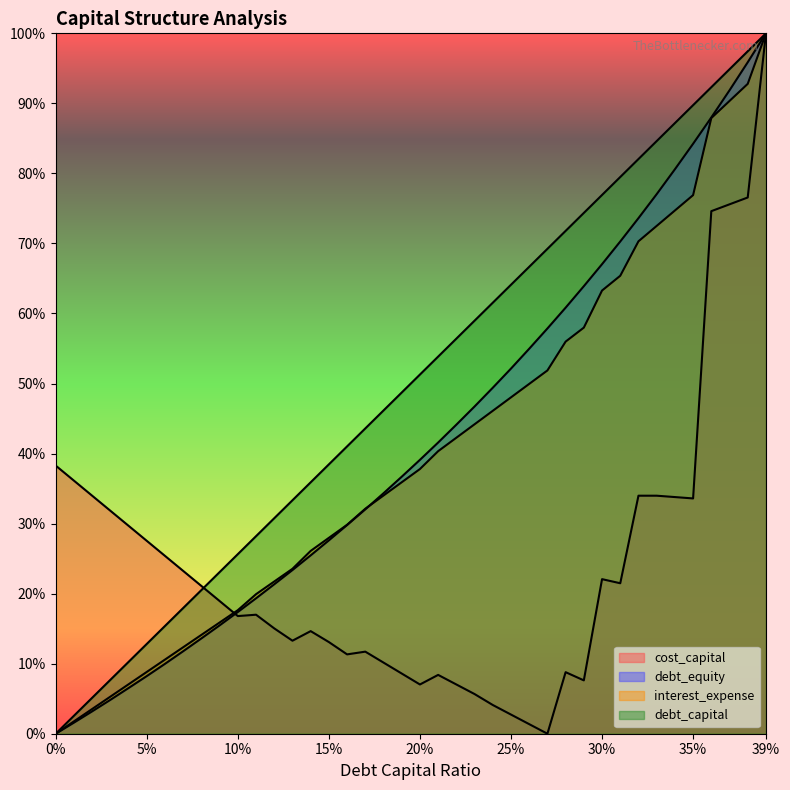

At which category does cost_capital reach its first local valley?

10%